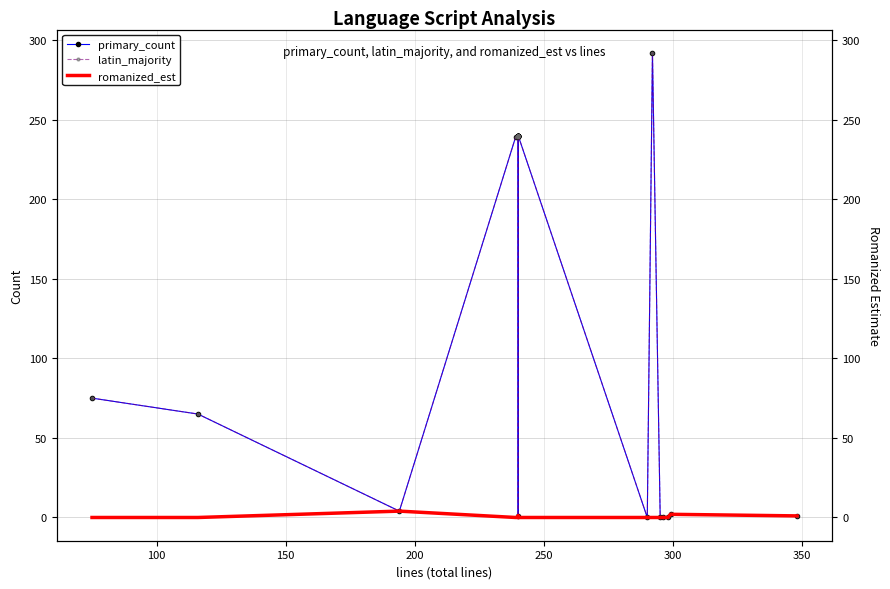

True or false: primary_count and romanized_est intersect in this chart.

False